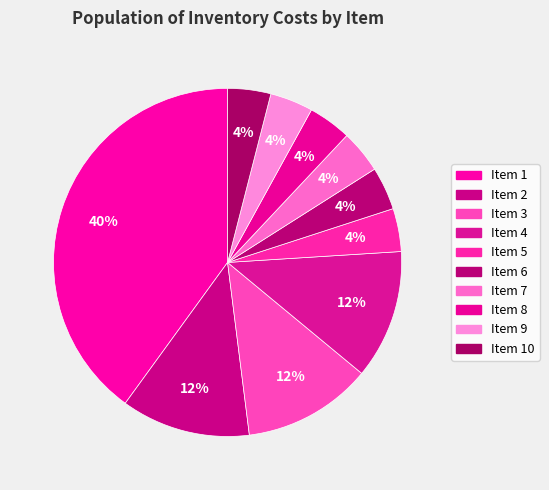

Which slice is the largest?

Item 1